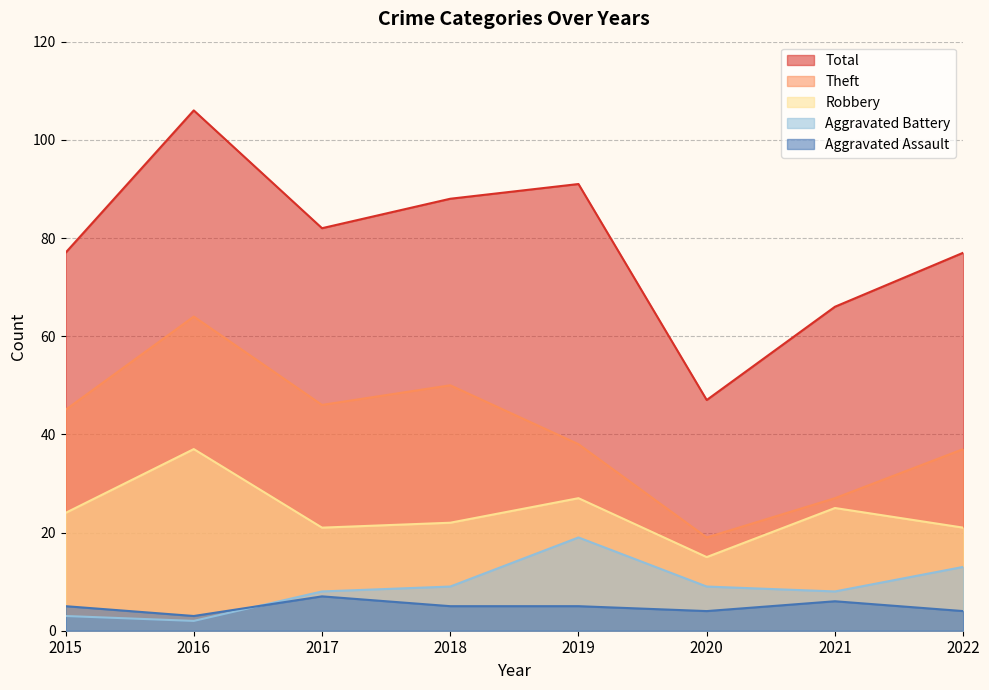

Which series changed the most between 2016 and 2020?

Total